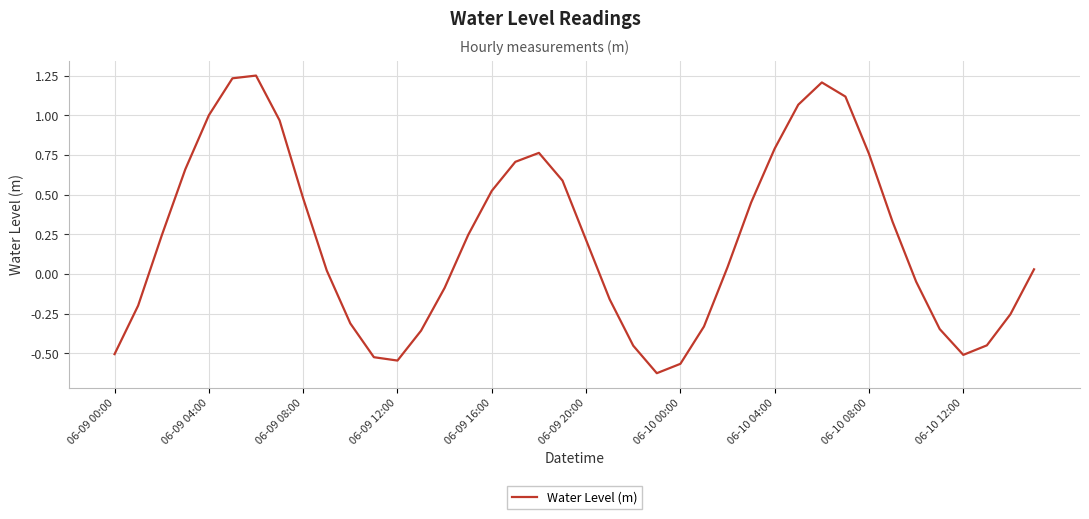

How many lines are shown in the chart?

1